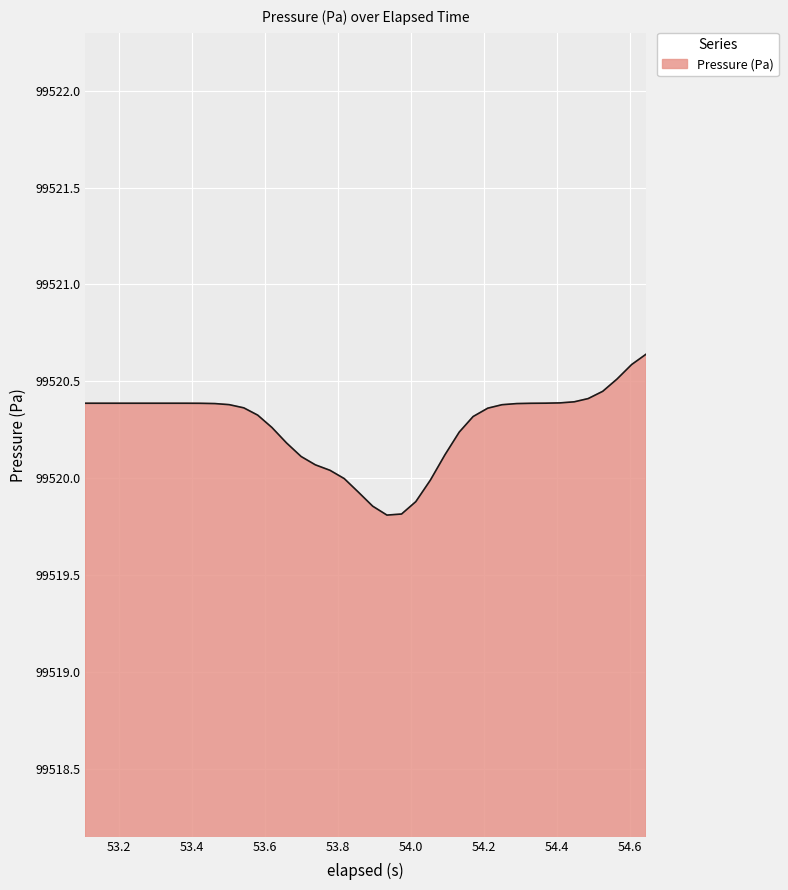

What is the sum of all values?

3980810.8